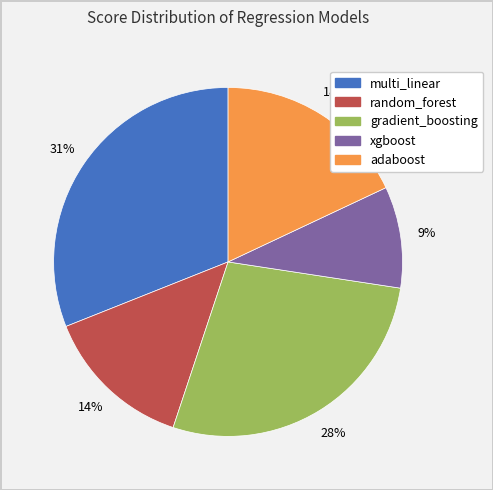

The adaboost slice represents 23% of the pie. True or false?

False